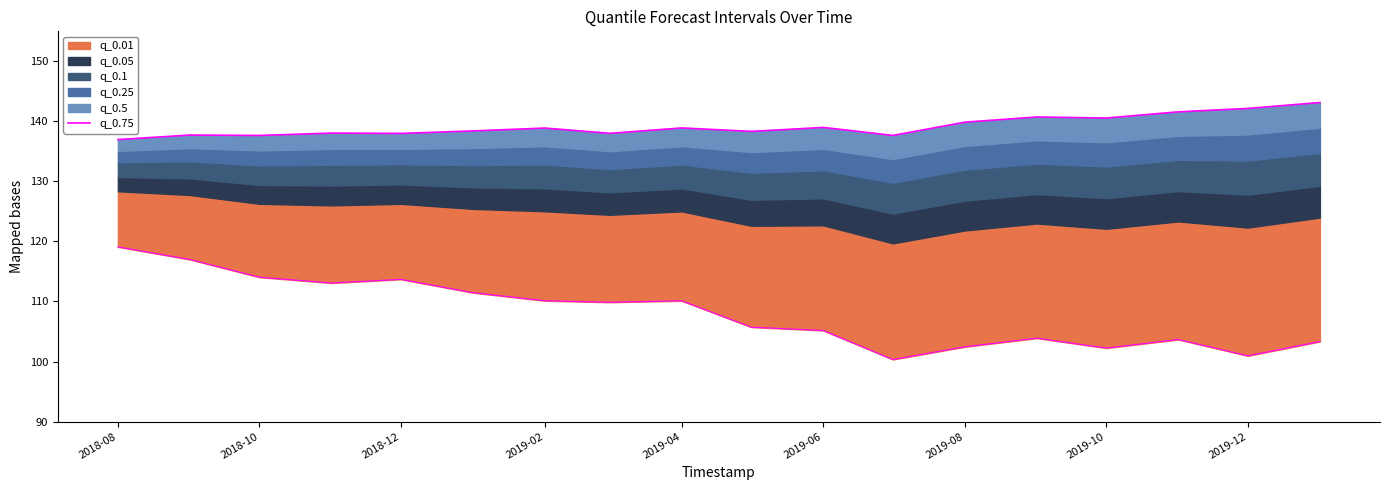

Which has a higher value, 2019-02 or 2019-06?

2019-06